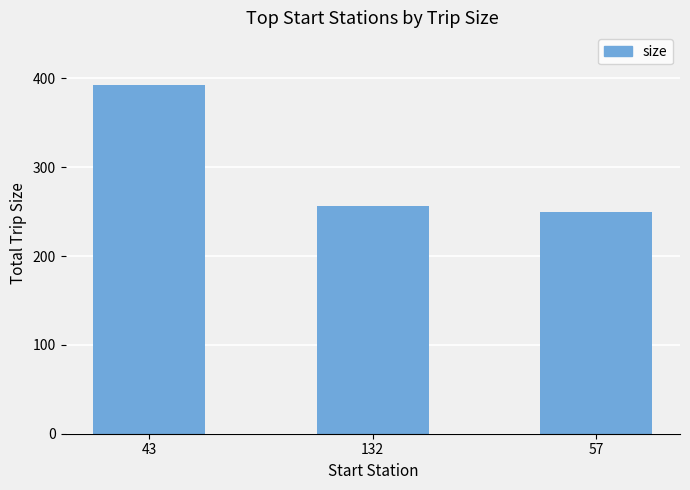

Are the bars horizontal?

No